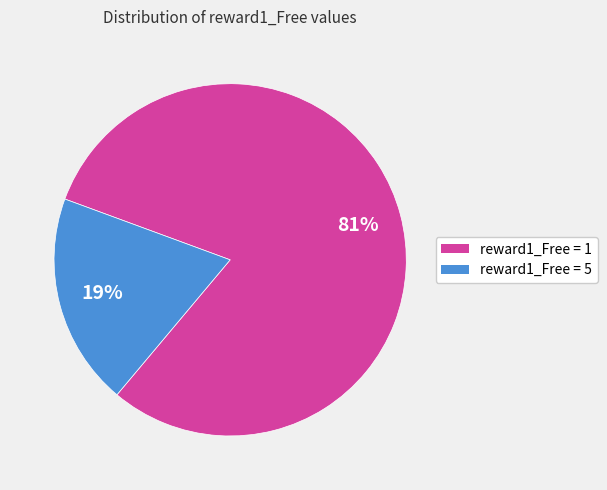

To the nearest percent, what is the average slice percentage?

50%